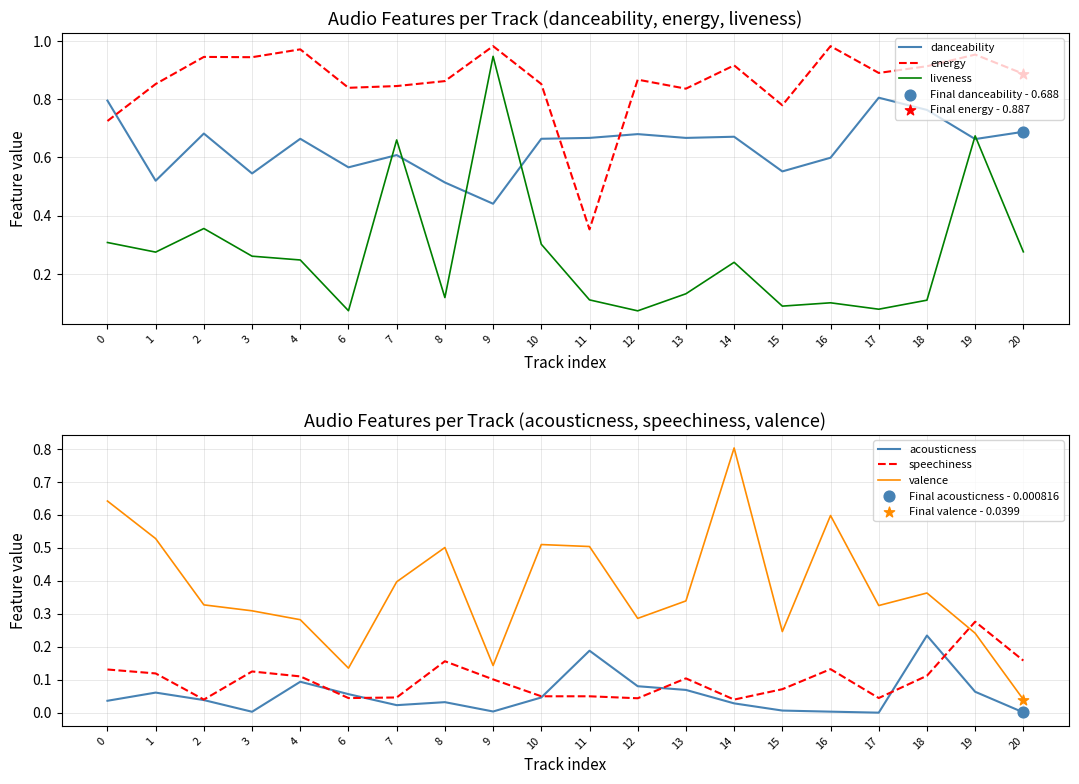

Which series has the largest total across all categories?

energy